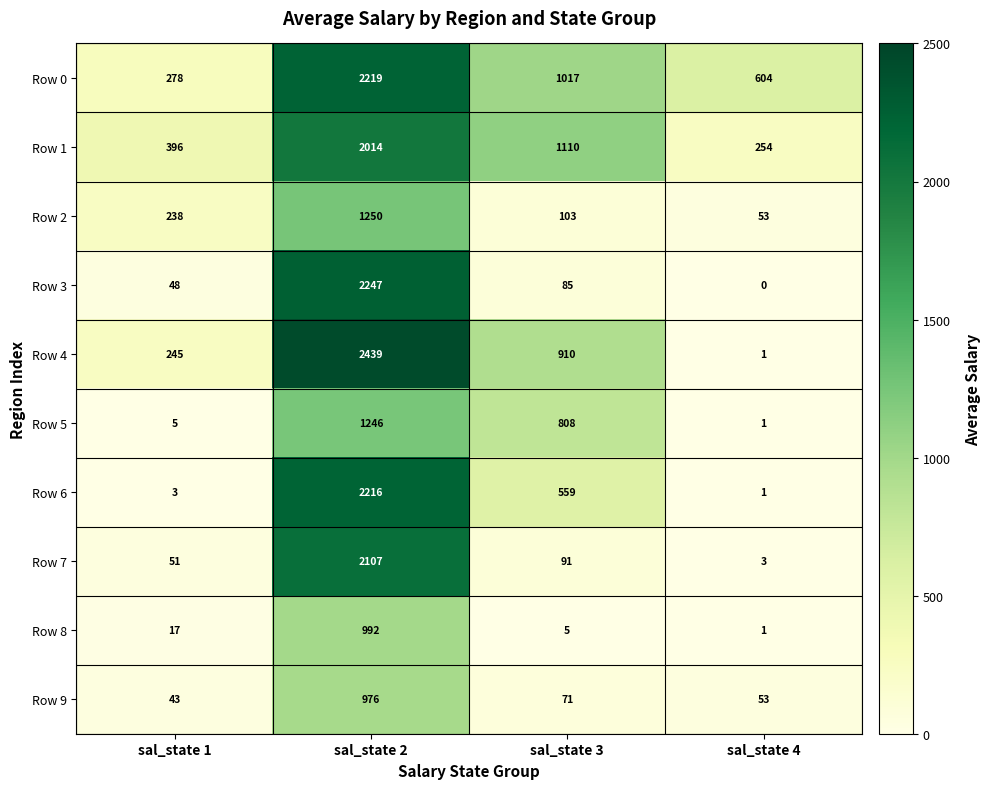

Which series has the widest spread of values?

Row 4